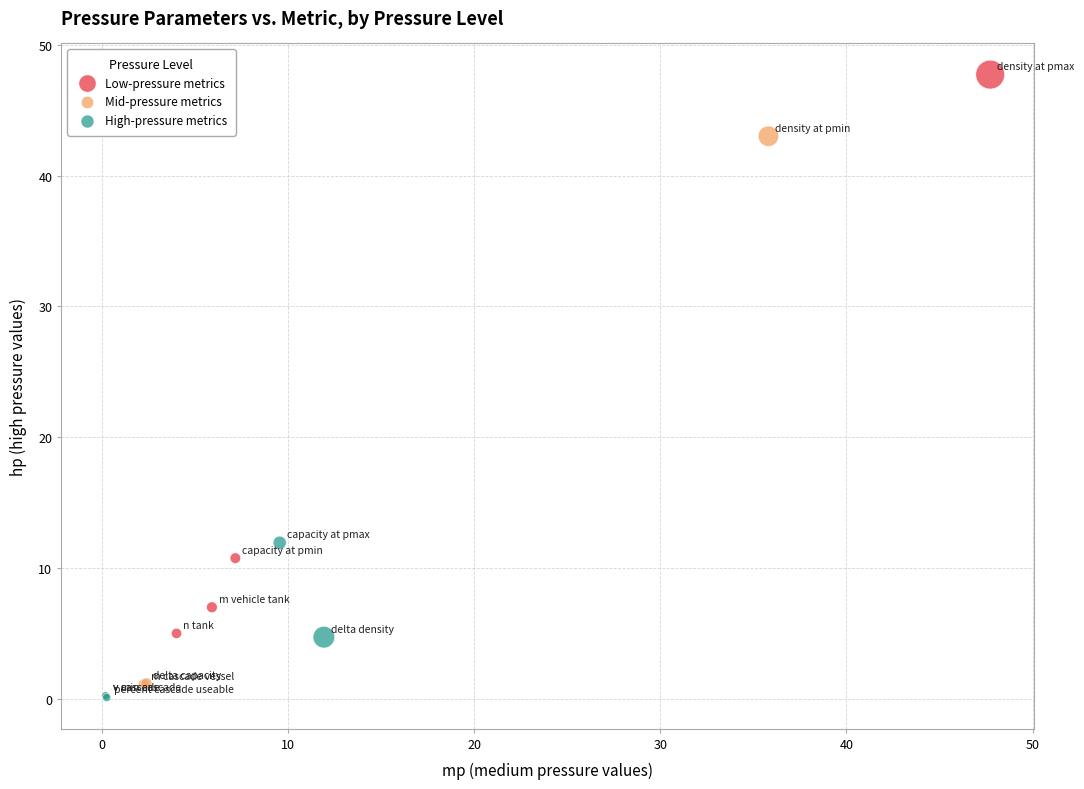

Which series has the widest spread of Y values?

Mid-pressure metrics